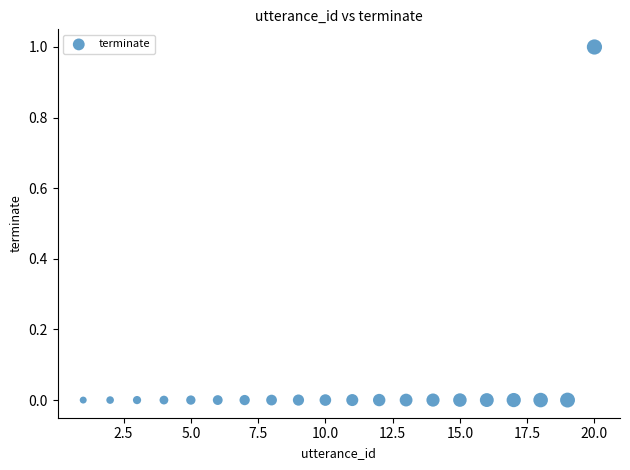

What is the range of X values (max minus min)?

19